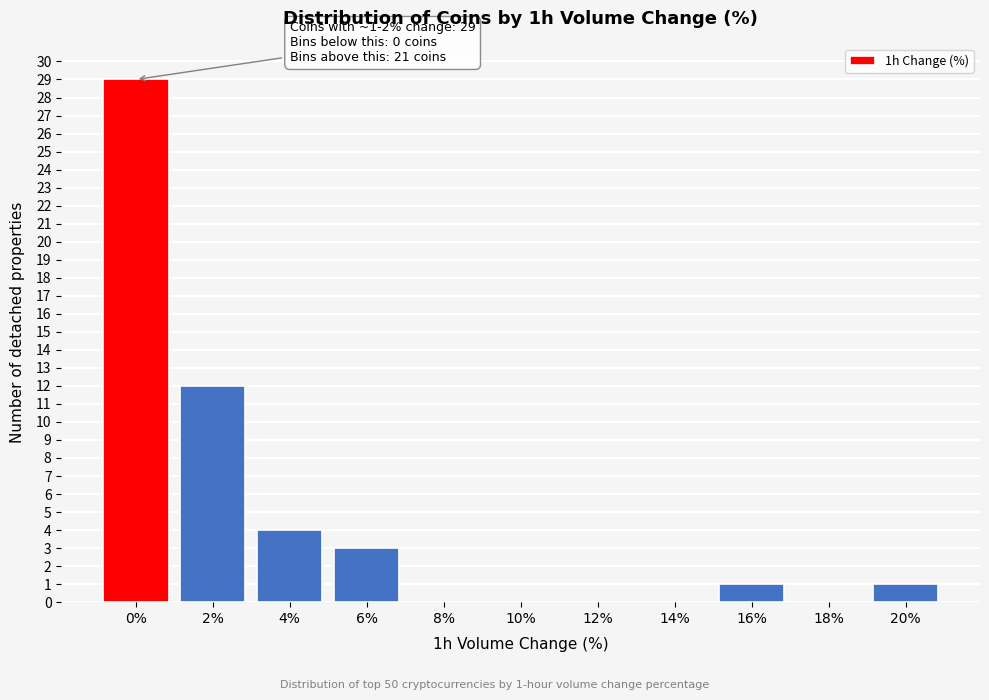

Reading left to right, transcribe all the data shown in this chart.

0%=29	2%=12	4%=4	6%=3	8%=0	10%=0	12%=0	14%=0	16%=1	18%=0	20%=1